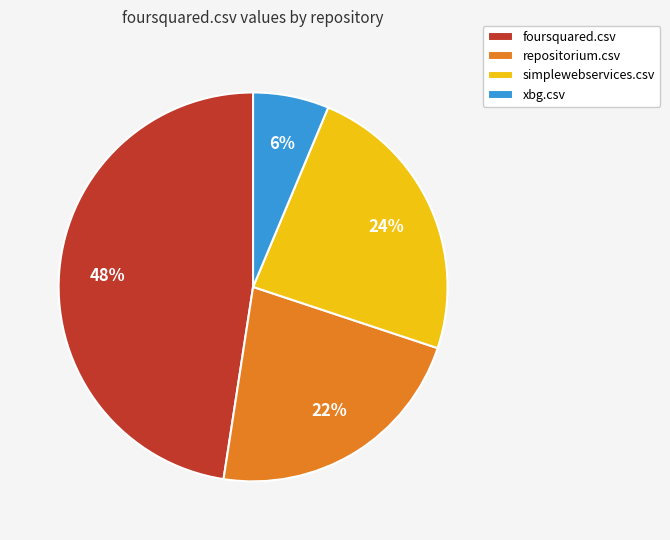

To the nearest percent, what portion does xbg.csv represent?

6%